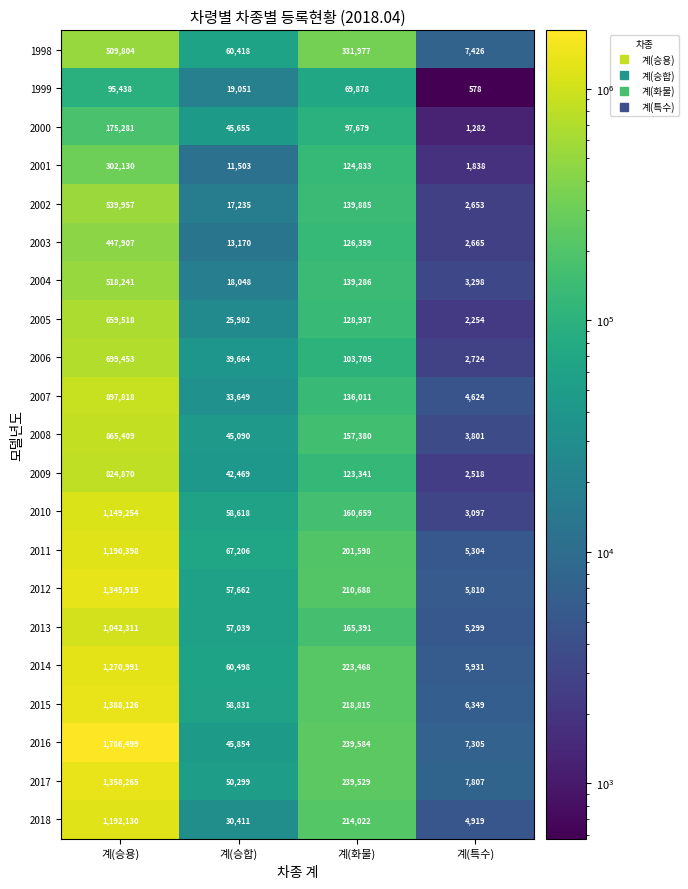

Where does the 2015 series first go above 218815?

계(승용)